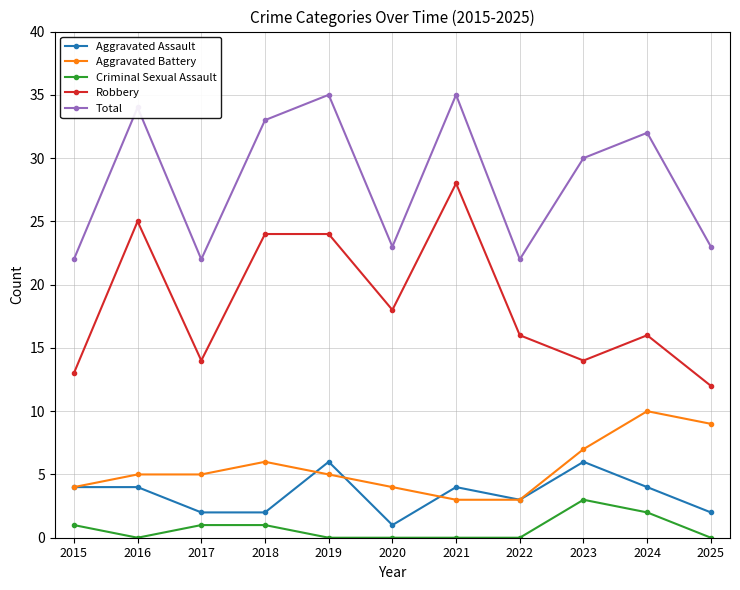

True or false: Aggravated Battery and Criminal Sexual Assault intersect in this chart.

False